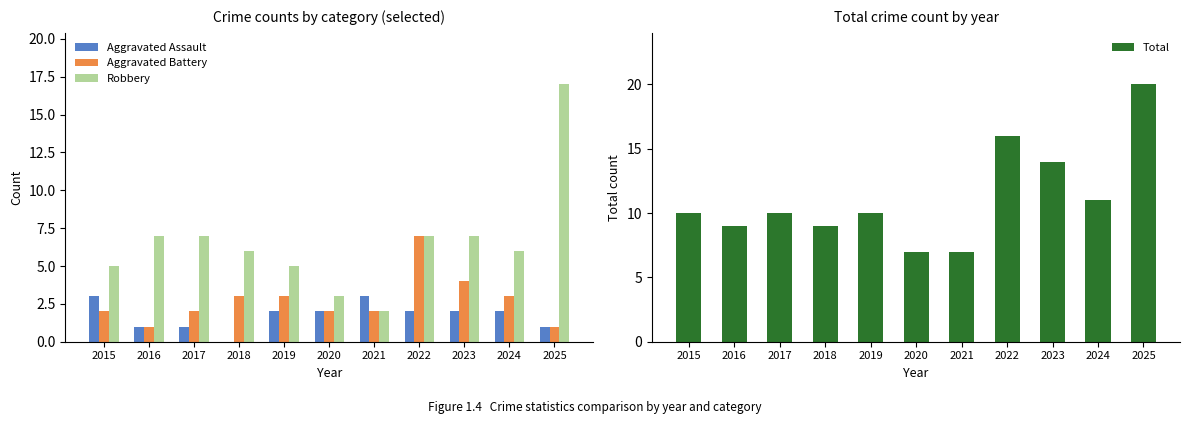

List the series in order of their peak value, lowest first.

Aggravated Assault, Aggravated Battery, Robbery, Total